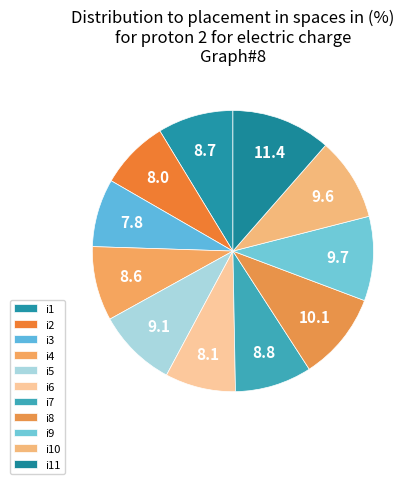

Which category has the smallest portion of the pie?

i3